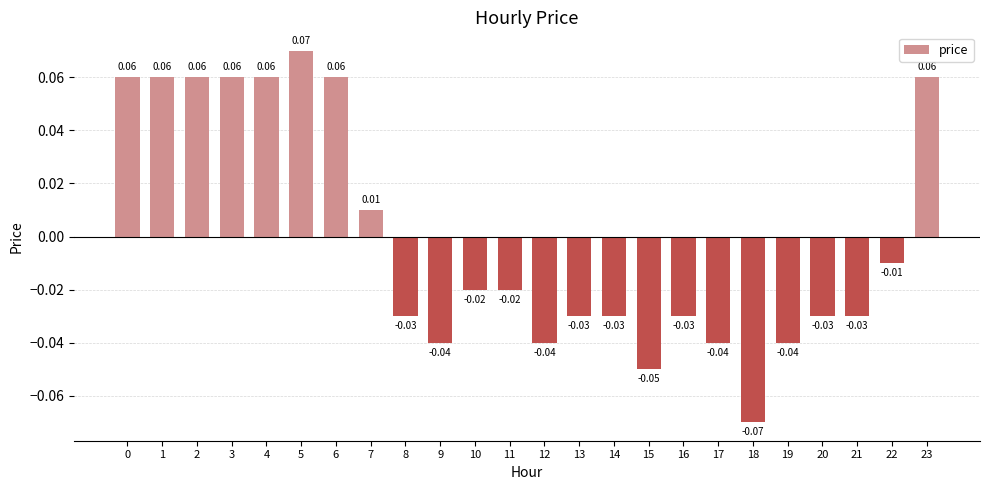

Reading left to right, list all the values displayed in this chart.

0=0.1	1=0.1	2=0.1	3=0.1	4=0.1	5=0.1	6=0.1	7=0.0	8=-0.0	9=-0.0	10=-0.0	11=-0.0	12=-0.0	13=-0.0	14=-0.0	15=-0.1	16=-0.0	17=-0.0	18=-0.1	19=-0.0	20=-0.0	21=-0.0	22=-0.0	23=0.1